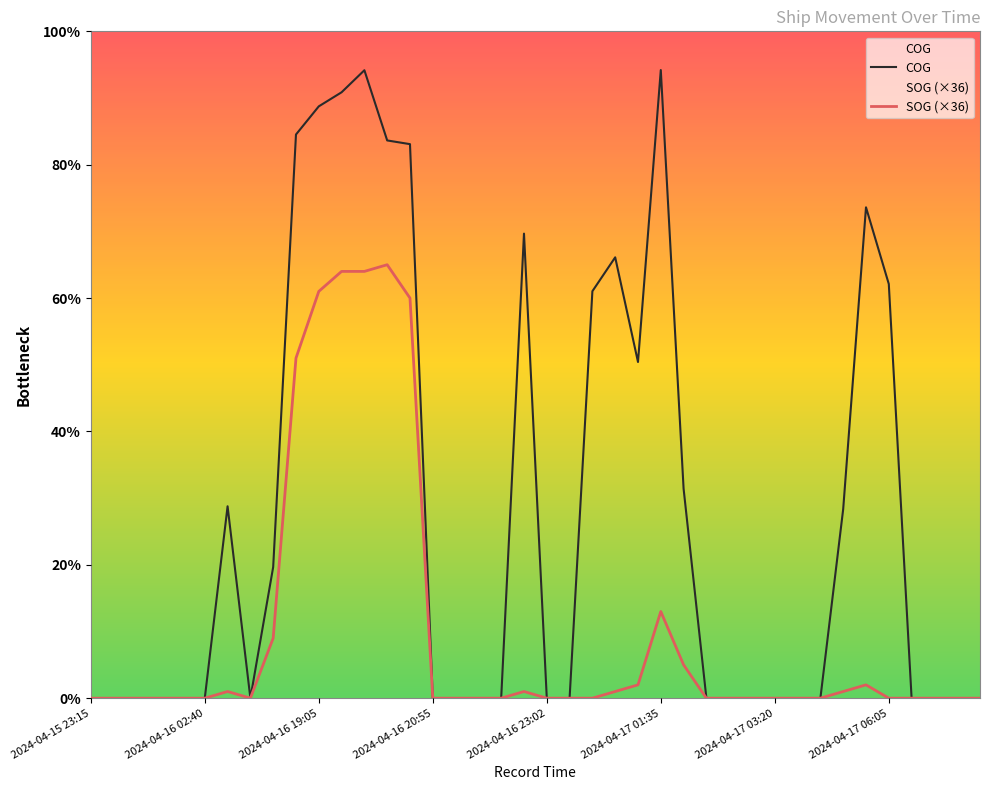

Reading left to right, what are all the values shown in this chart?

COG: 0.0	0.0	0.0	0.0	0.0	0.0	103.6	0.0	70.8	304.3	319.5	327.1	339.0	301.1	299.1	0.0	0.0	0.0	0.0	250.8	0.0	0.0	219.7	238.0	181.5	339.1	113.1	0.0	0.0	0.0	0.0	0.0	0.0	102.1	265.0	223.6	0.0	0.0	0.0	0.0
SOG (×36): 0.0	0.0	0.0	0.0	0.0	0.0	3.6	0.0	32.4	183.6	219.6	230.4	230.4	234.0	216.0	0.0	0.0	0.0	0.0	3.6	0.0	0.0	0.0	3.6	7.2	46.8	18.0	0.0	0.0	0.0	0.0	0.0	0.0	3.6	7.2	0.0	0.0	0.0	0.0	0.0